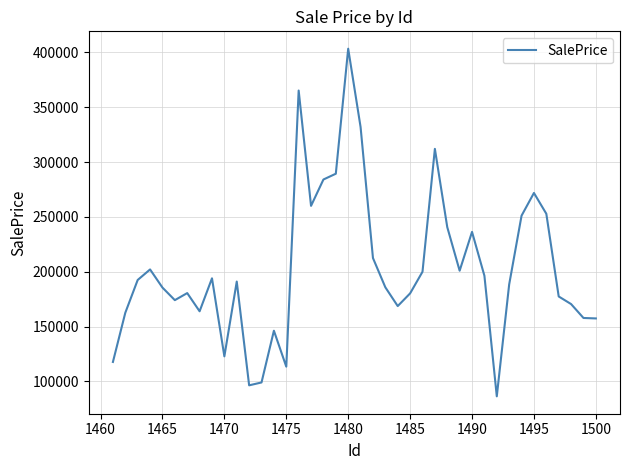

How many lines are shown in the chart?

1